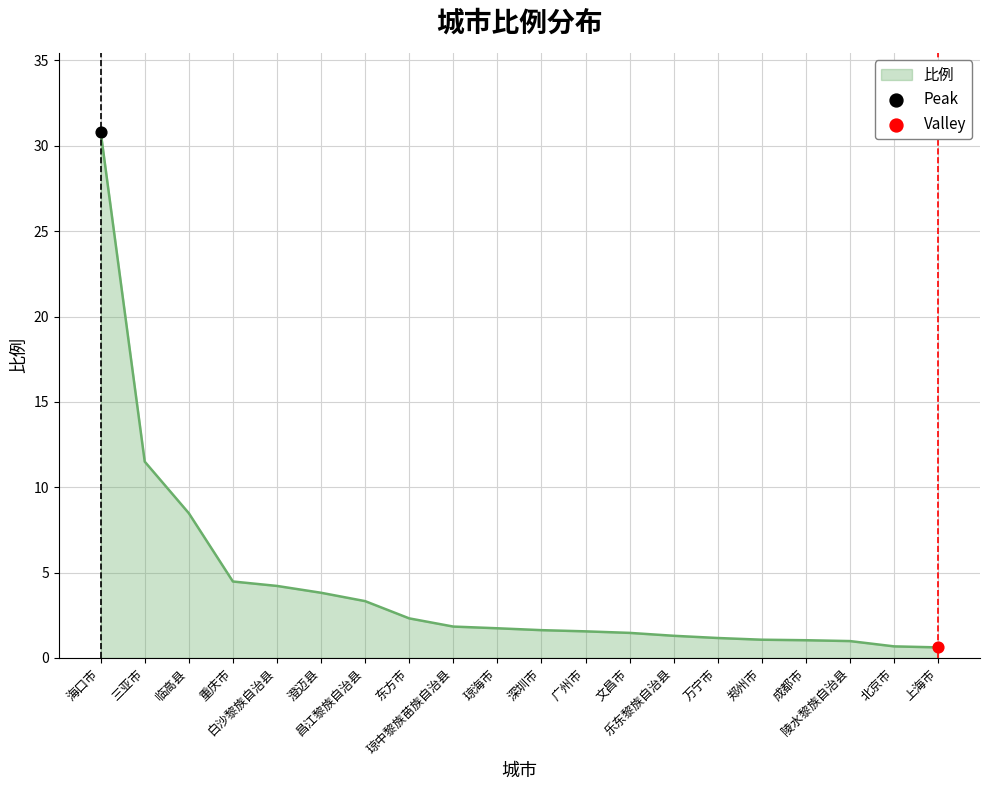

What is the change in value from 三亚市 to 北京市?

-10.8